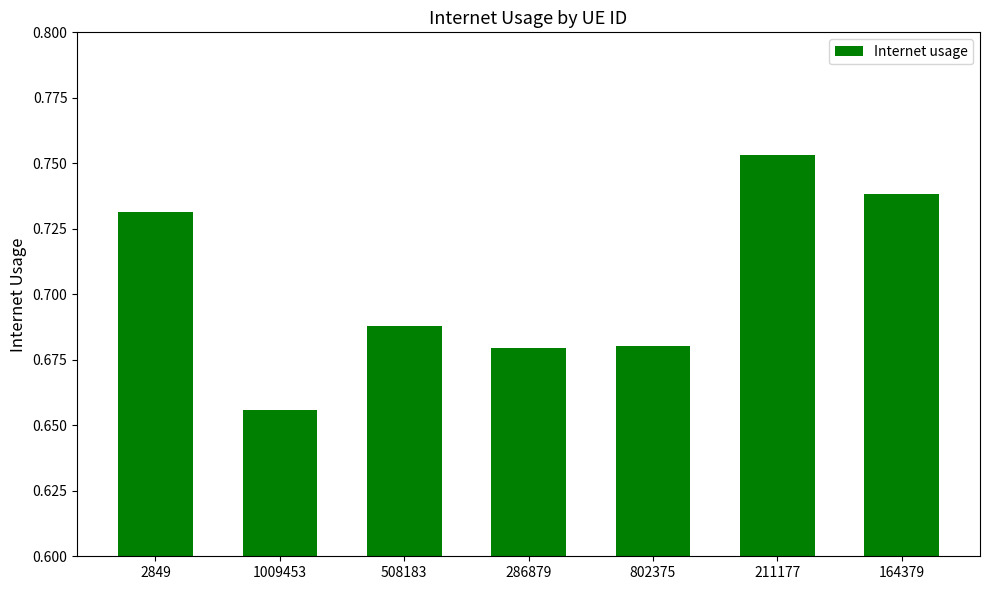

At which category does the chart reach its peak across all series?

211177